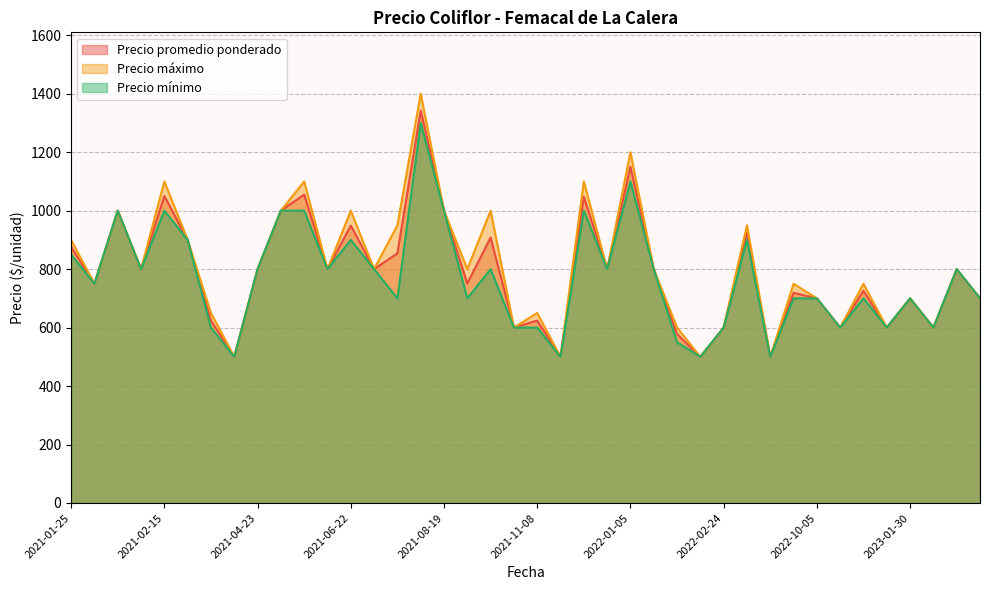

At which category does Precio máximo reach its first local peak?

2021-02-08